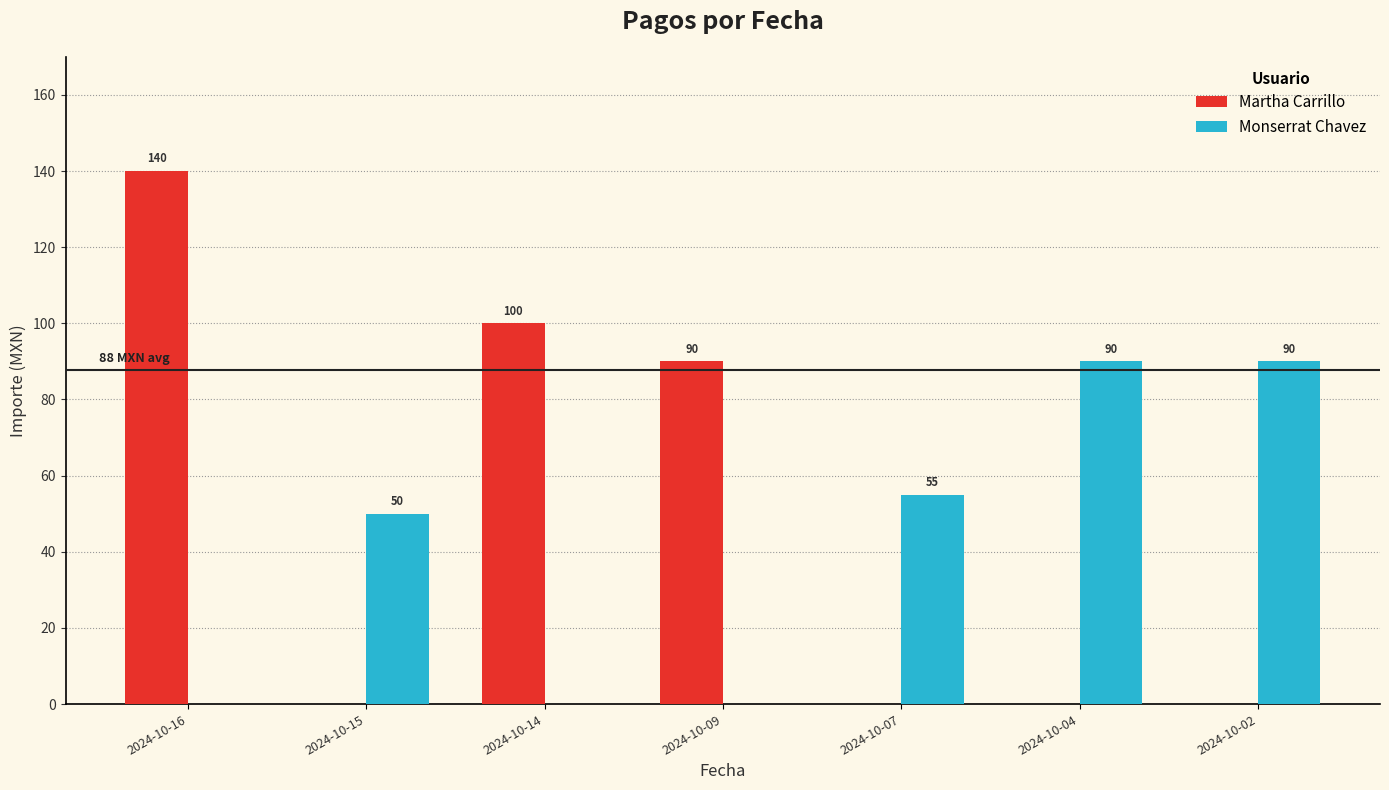

Between 2024-10-14 and 2024-10-04, which series saw the biggest shift?

Martha Carrillo